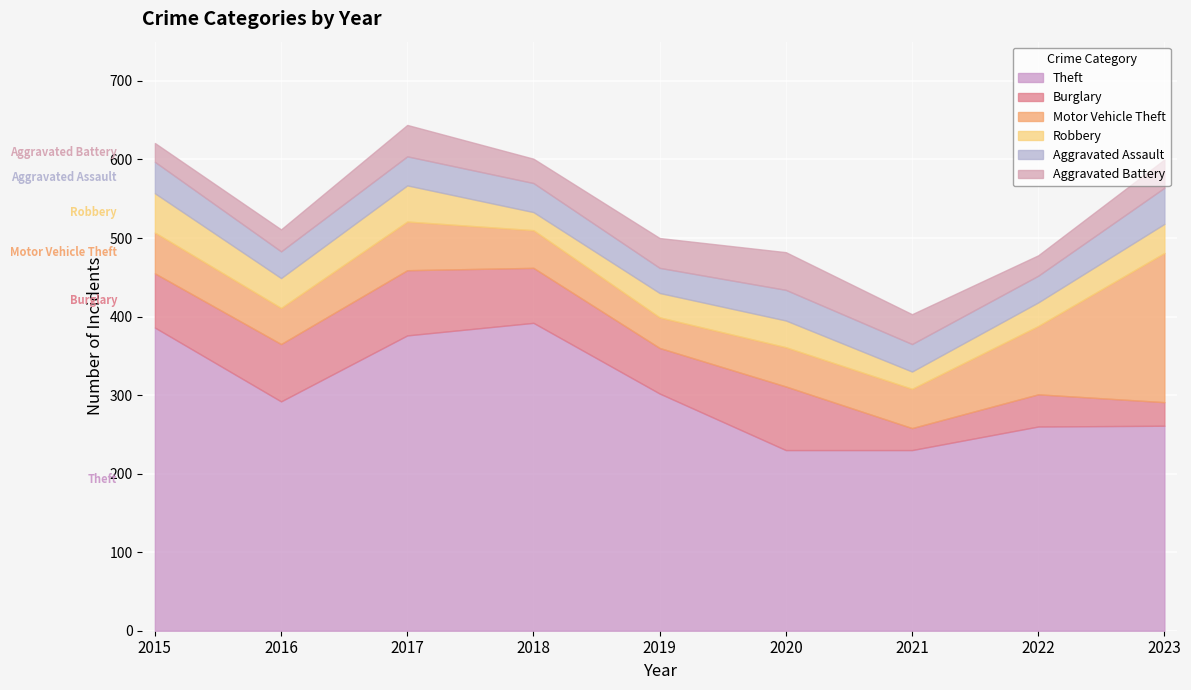

At which category does Aggravated Battery reach its first local valley?

2018